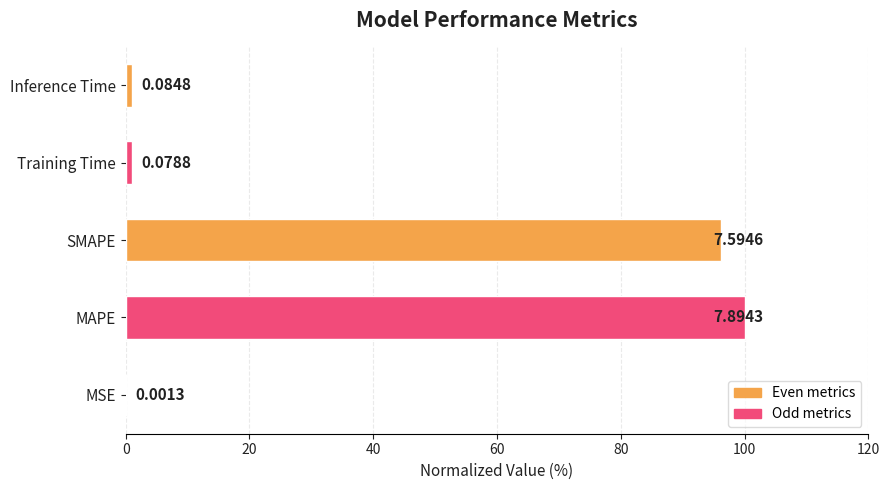

Are the bars horizontal?

Yes